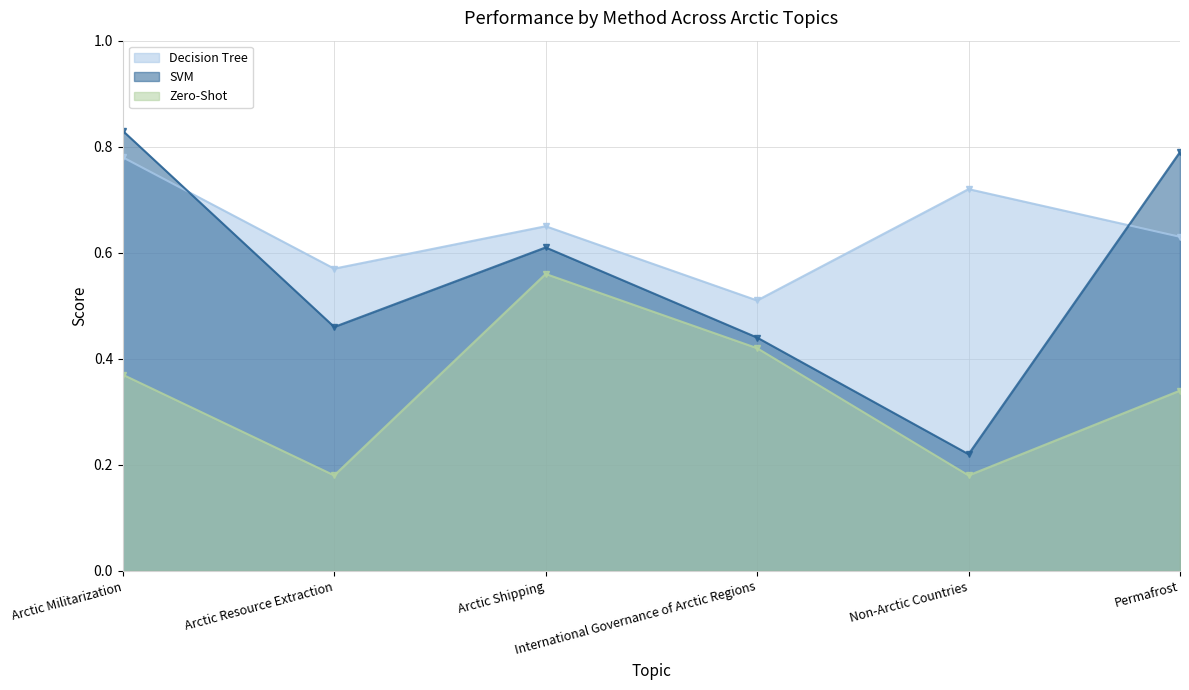

Rank the categories by Decision Tree value from lowest to highest.

International Governance of Arctic Regions, Arctic Resource Extraction, Permafrost, Arctic Shipping, Non-Arctic Countries, Arctic Militarization